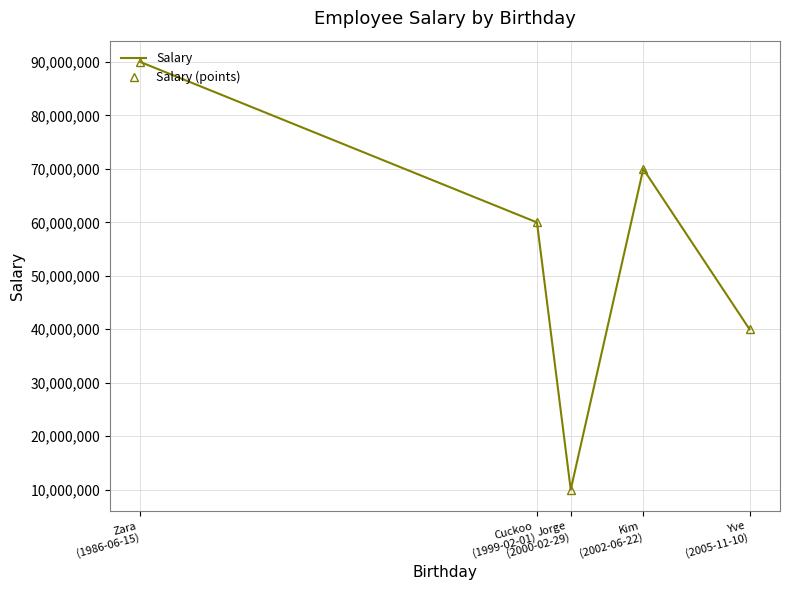

At which category does Salary (points) reach its first local peak?

Kim
(2002-06-22)